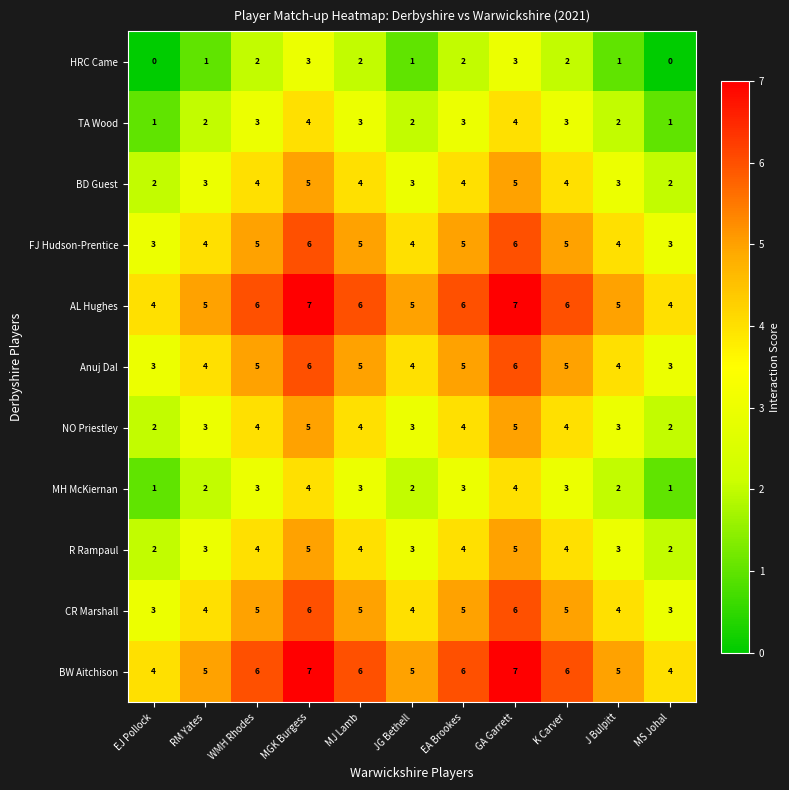

What is the difference between the R Rampaul values at MS Johal and MGK Burgess?

3